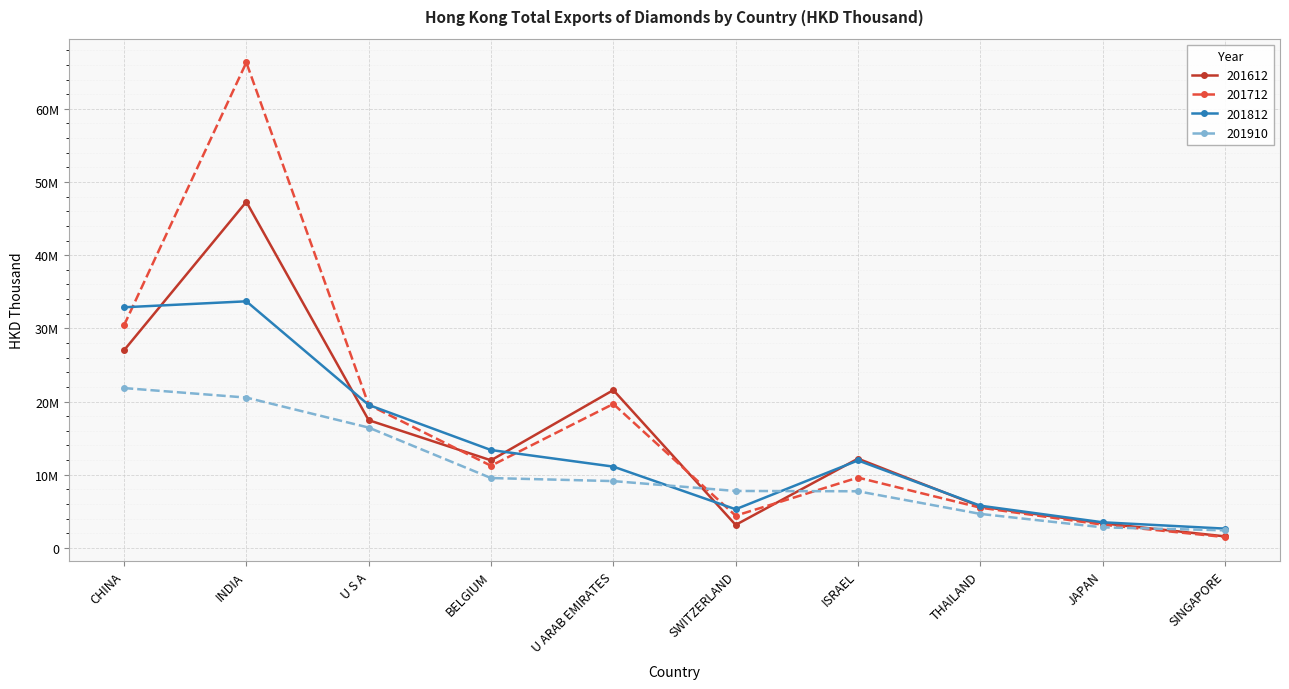

Which category has the highest value across all series?

INDIA